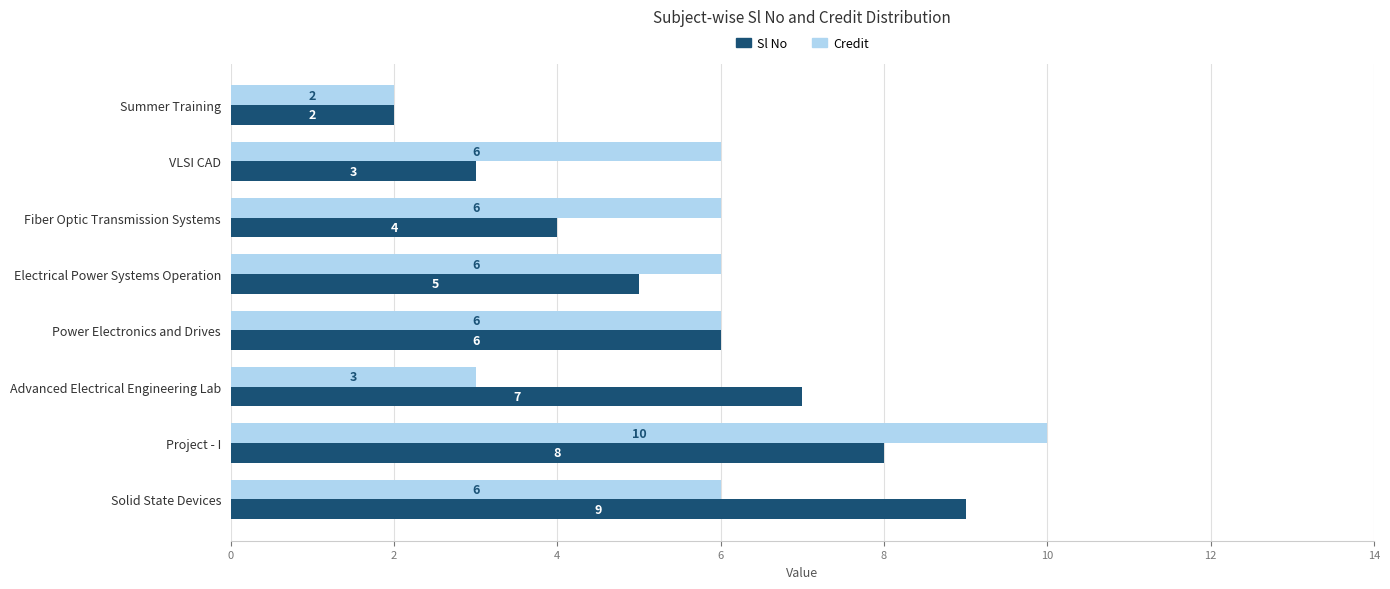

At Fiber Optic Transmission Systems, list the series in order from smallest to largest.

Sl No, Credit